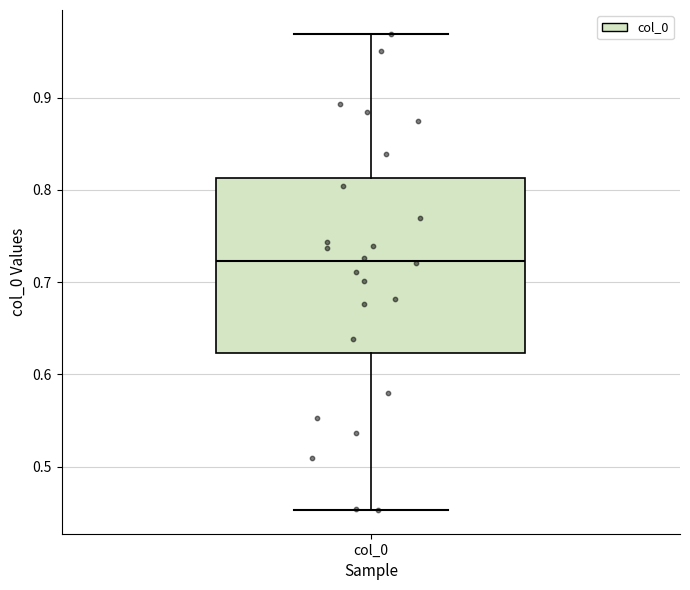

Transcribe this box plot: give where the median line is, the range the box spans, and where the two whiskers end, as read against the y-axis. The values are not printed on the chart, so give them approximately, as read against the axis.

median 0.72, box 0.62 to 0.81, whiskers 0.45 to 0.97